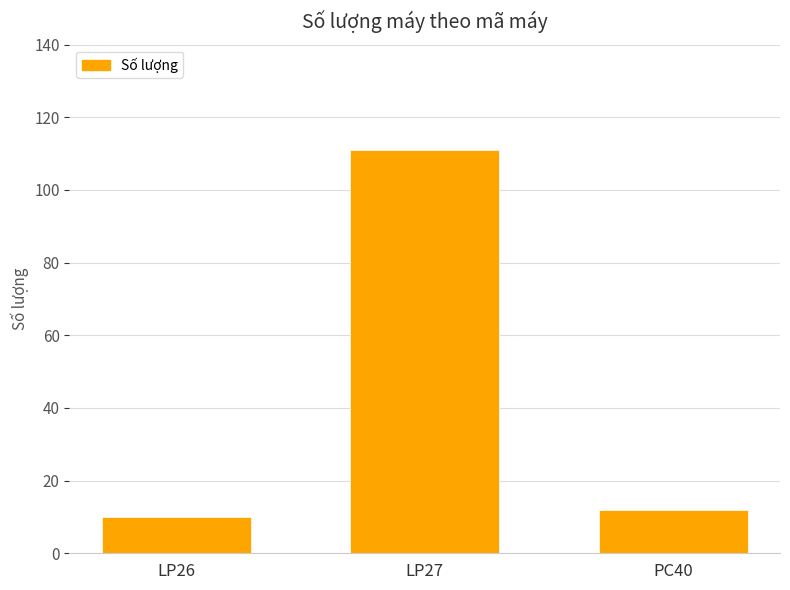

Does the chart contain stacked bars?

No